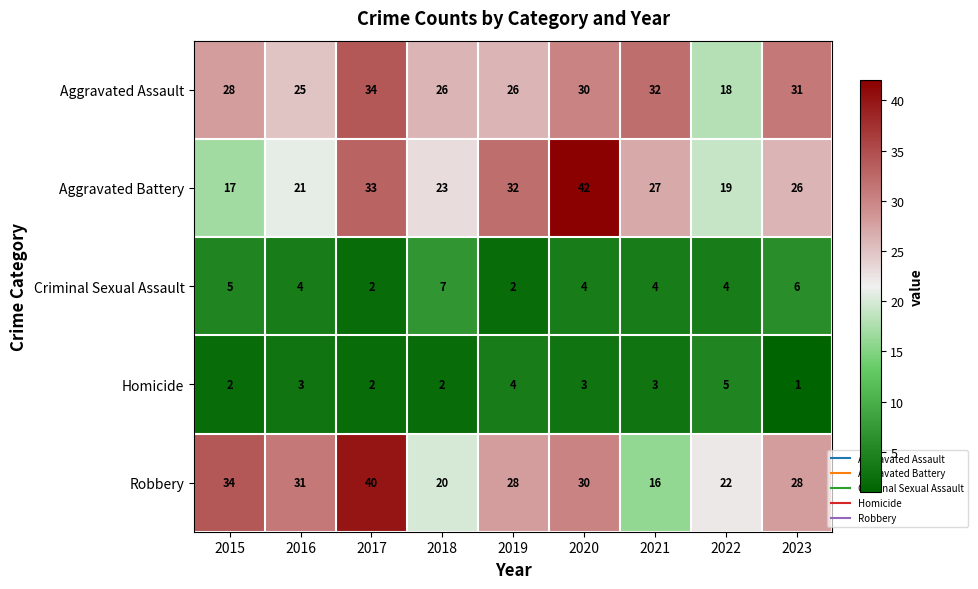

Which series has the largest total across all categories?

Aggravated Assault